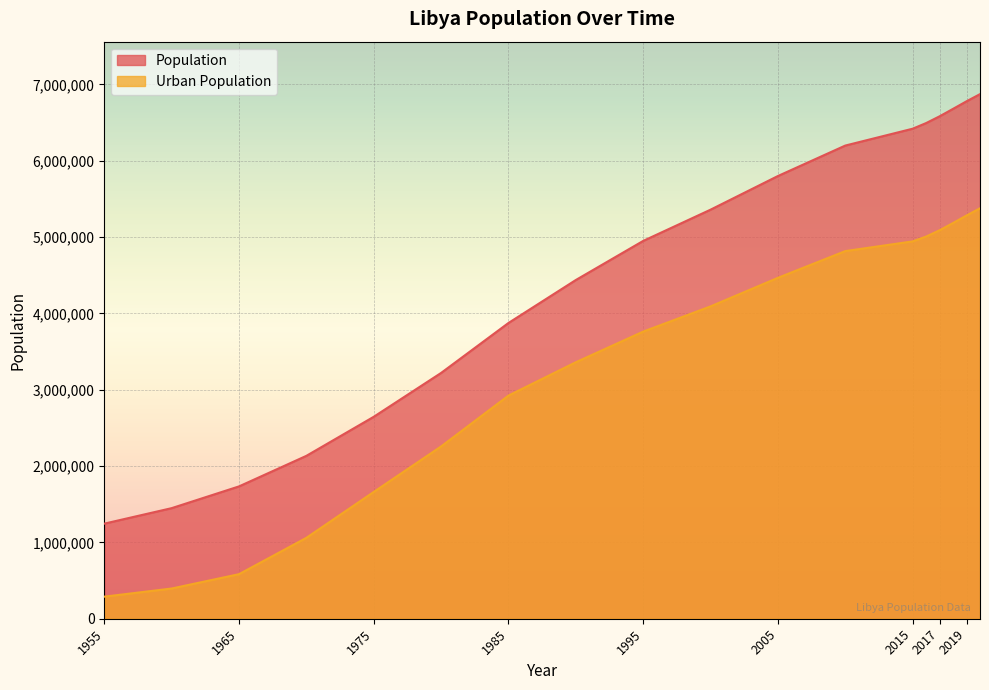

What is the value of the Population point at the 15th from the left?

6580724